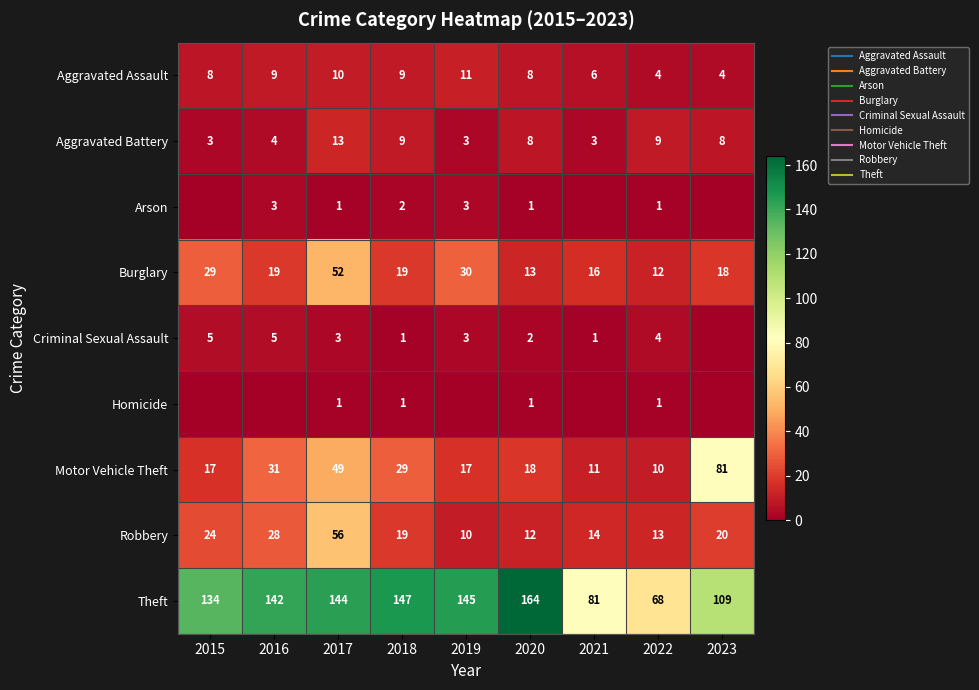

What is the difference between the maximum and minimum values in the Theft series?

96